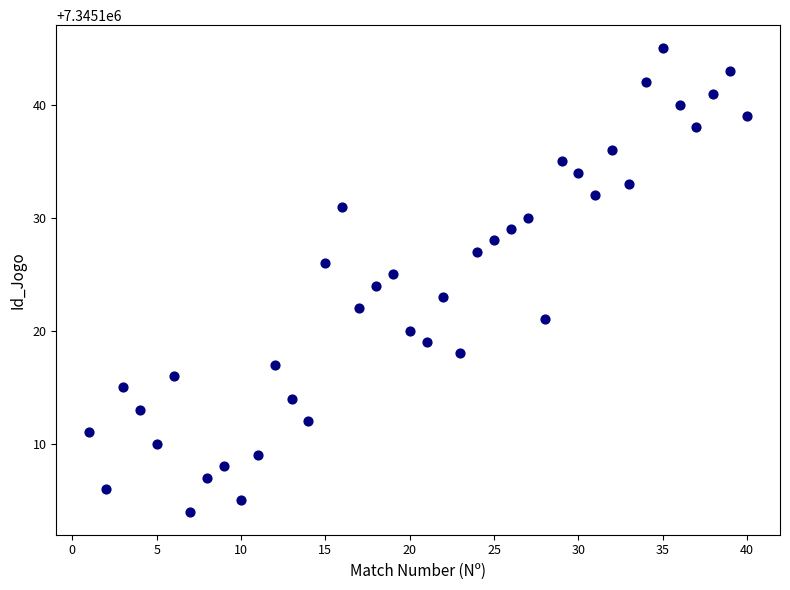

What is the range of Y values (max minus min)?

41